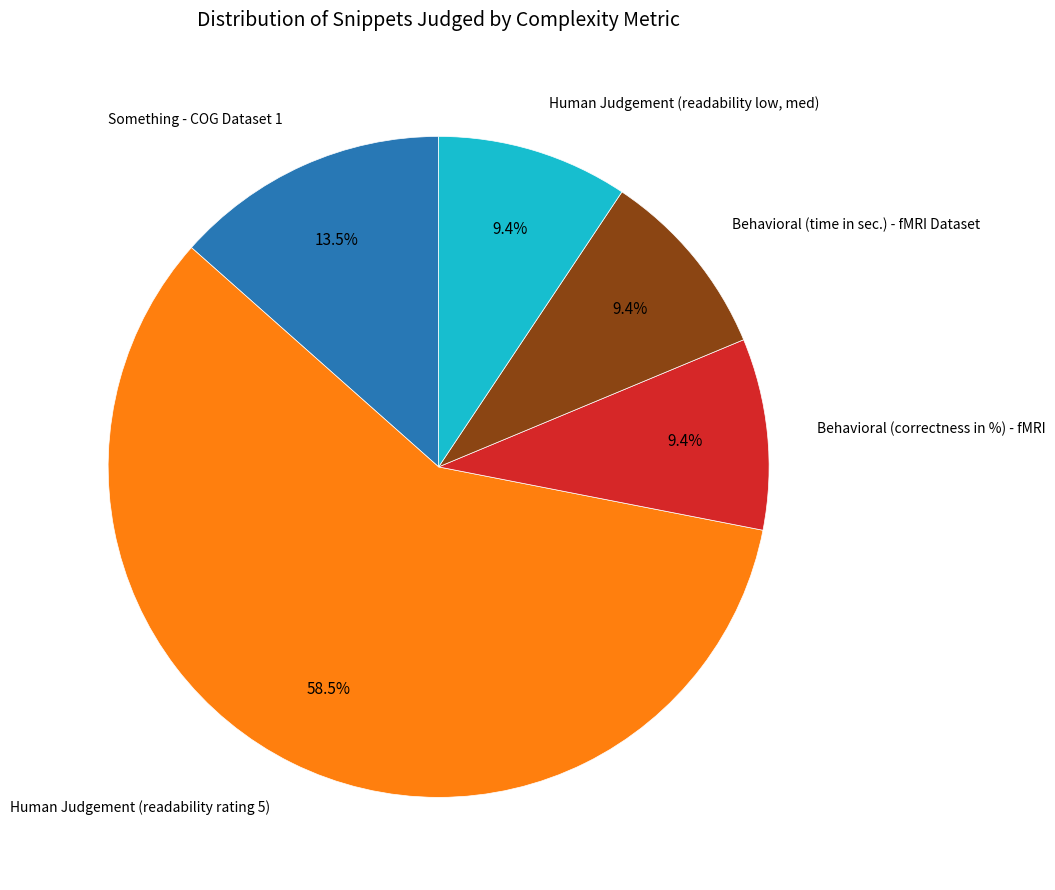

Is there a majority slice in this chart?

Yes